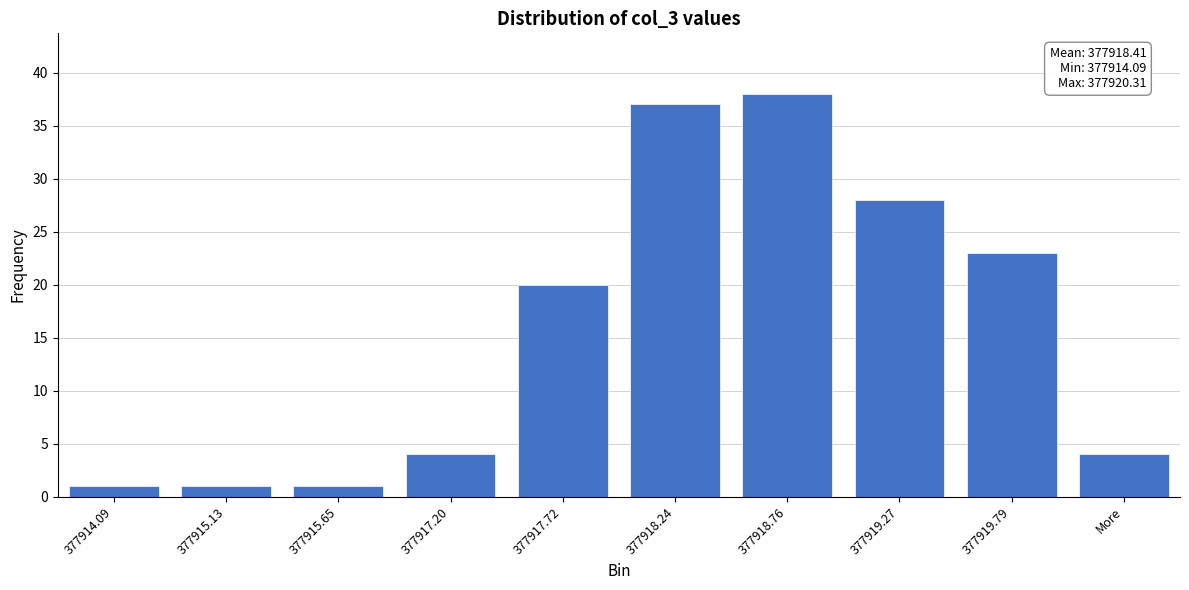

Reading left to right, extract all data points from this chart.

1	1	1	4	20	37	38	28	23	4